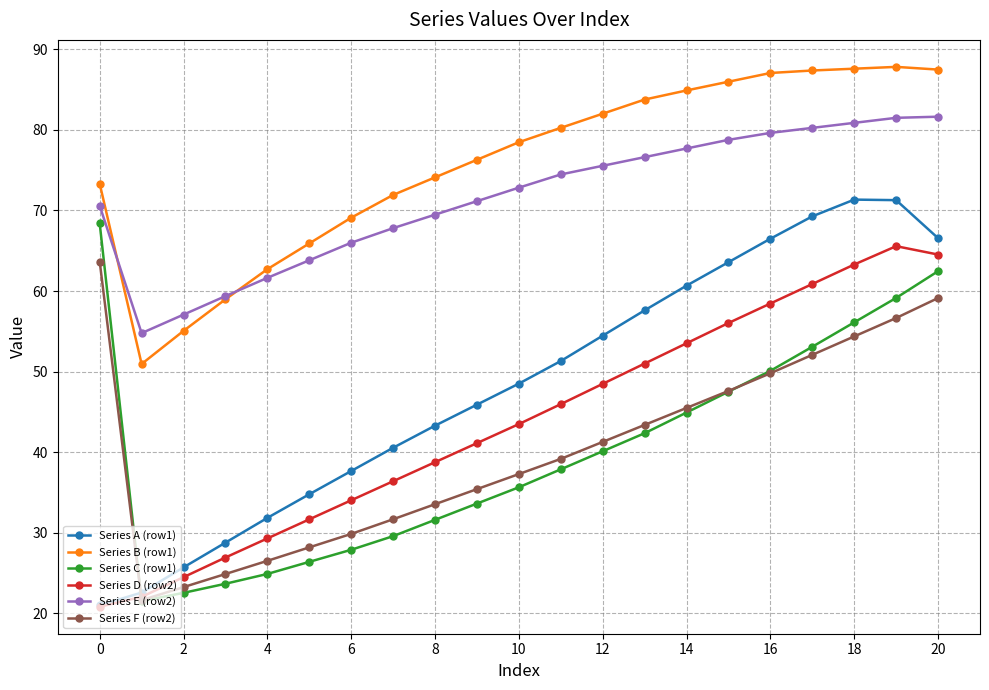

True or false: Series D (row2) has more than 2 points higher than both neighbors.

False